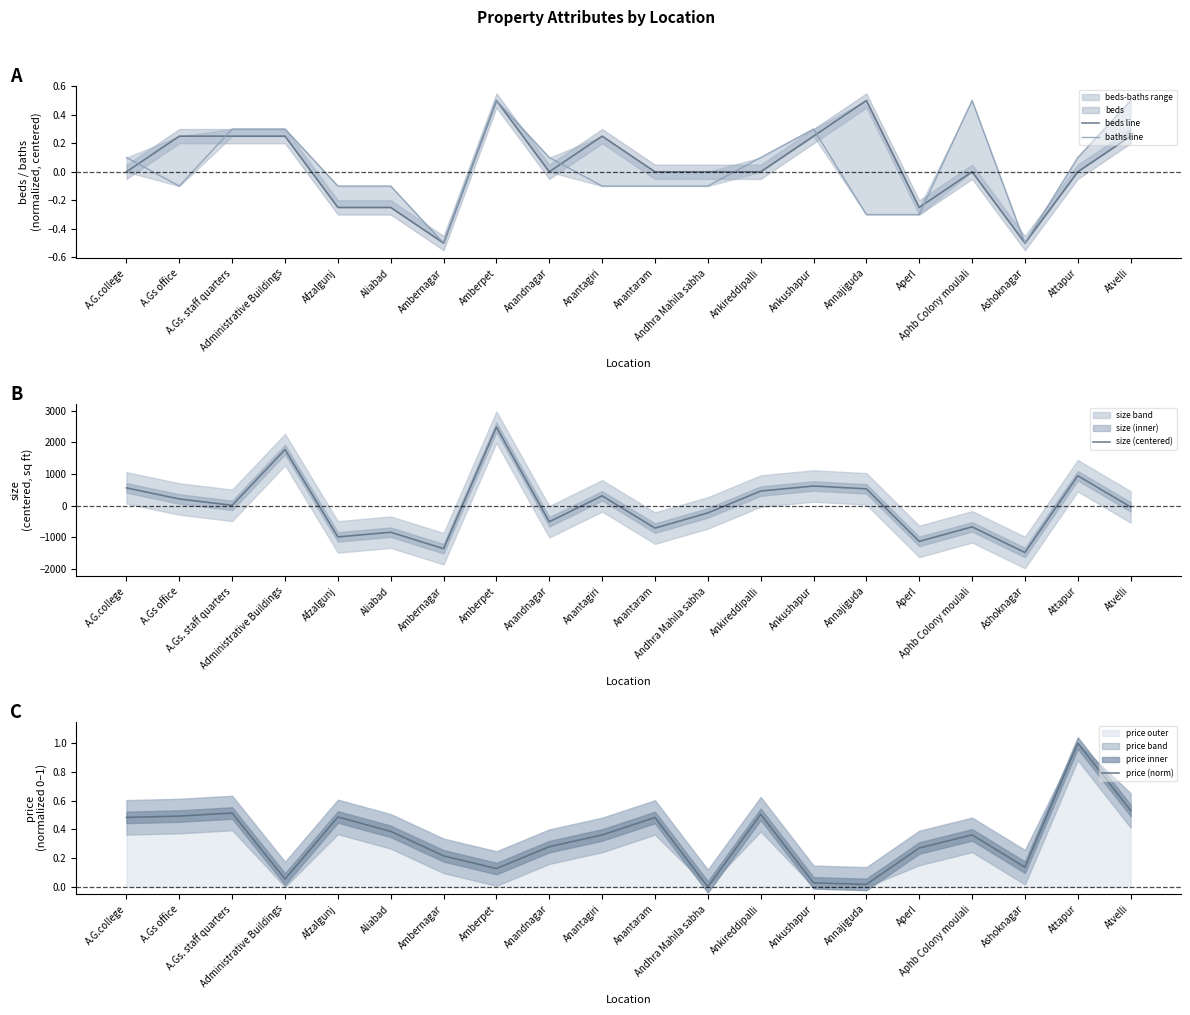

At which category is the sum across all series the highest?

Amberpet